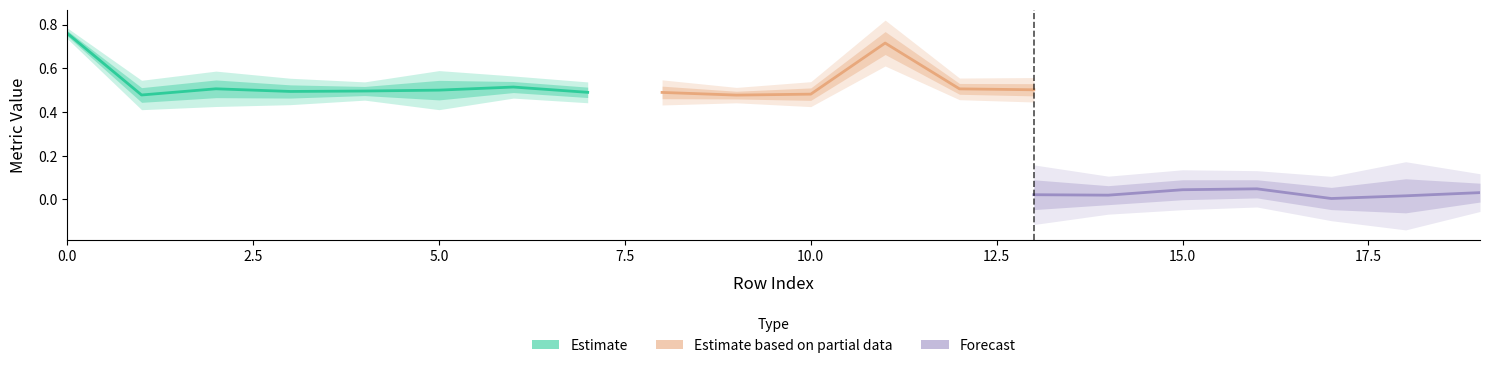

What is the sum of the mean_precision_recall_auc values at 8 and 10?

1.0